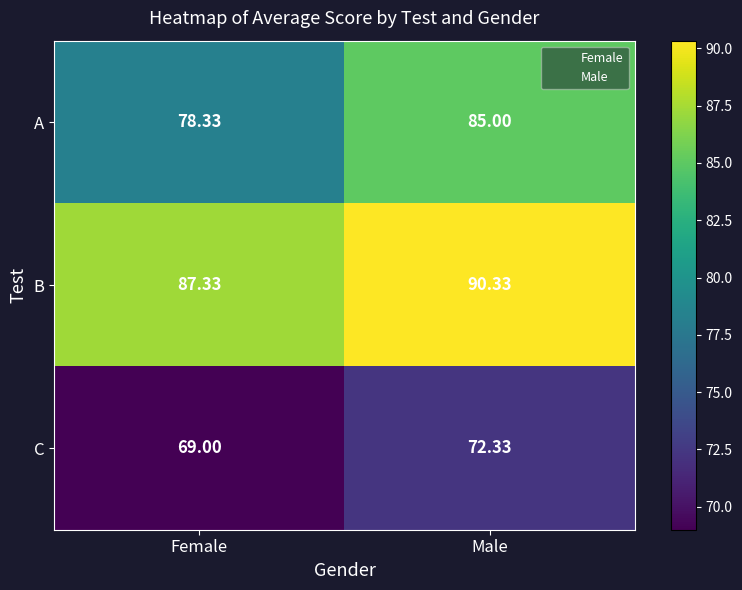

List the series in order of their peak value, highest first.

B, A, C